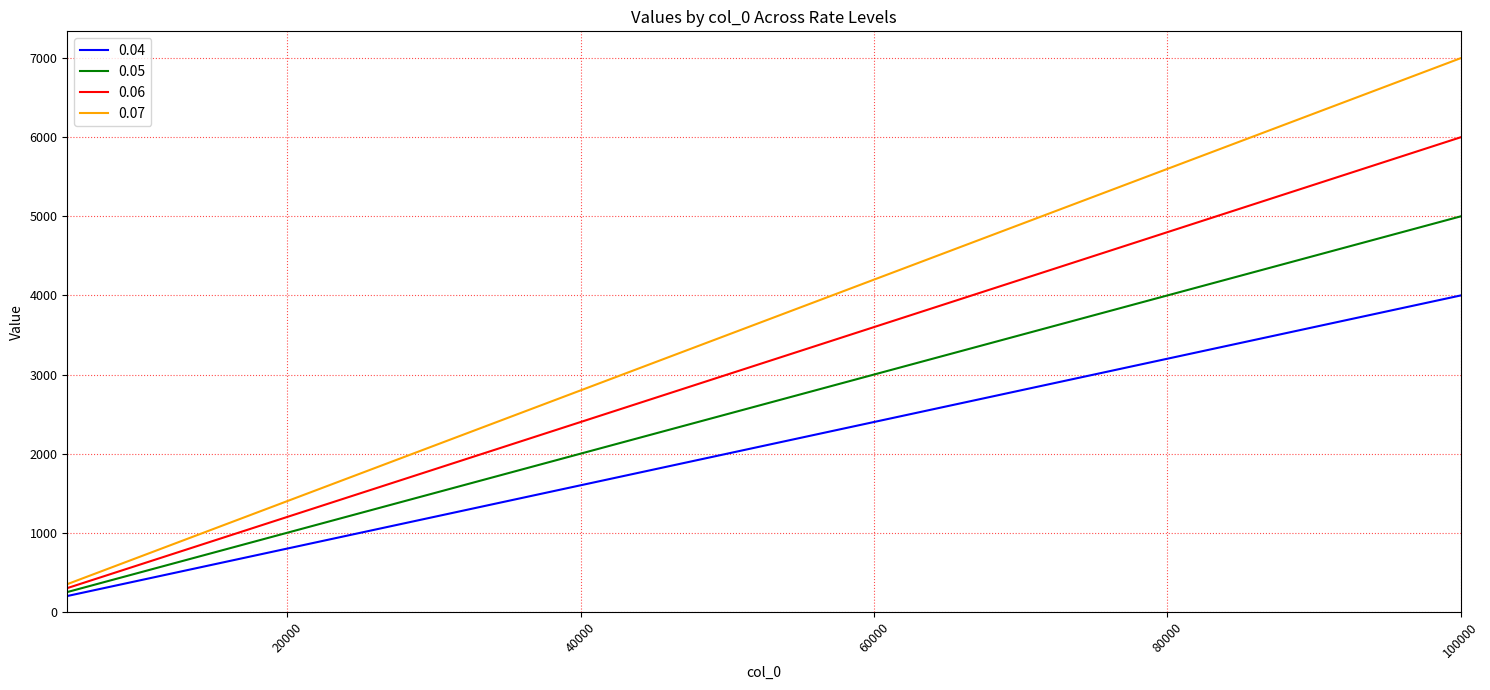

Which series has the largest total across all categories?

0.07